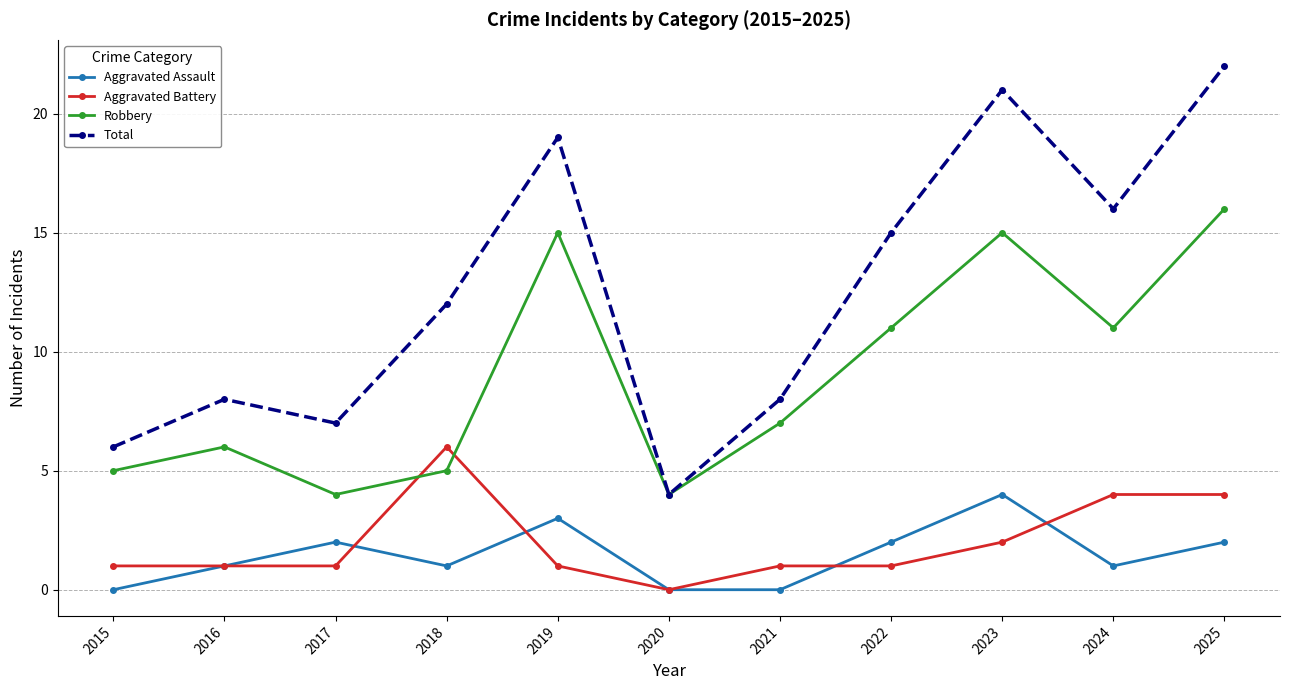

What is the lowest value of the Robbery series?

4